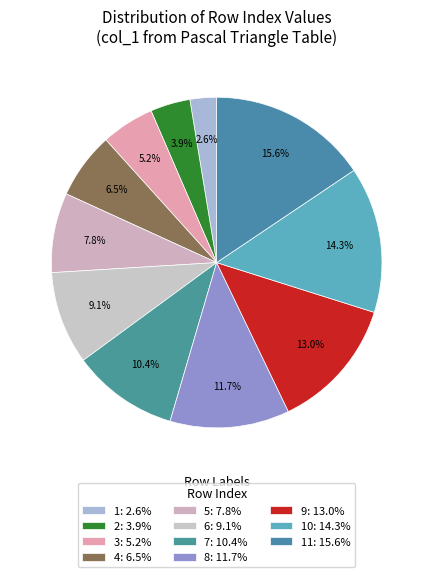

How many slices are in this pie chart?

11